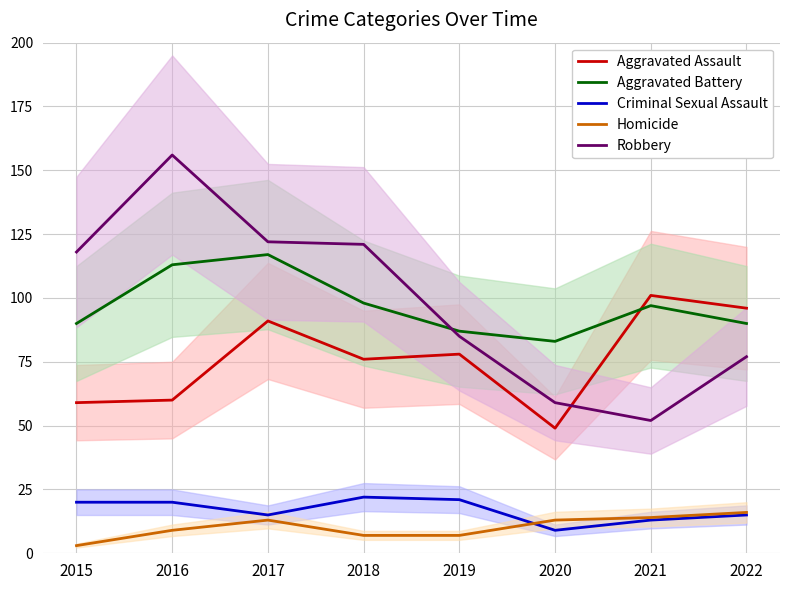

Between 2020 and 2021, which is larger?

2021